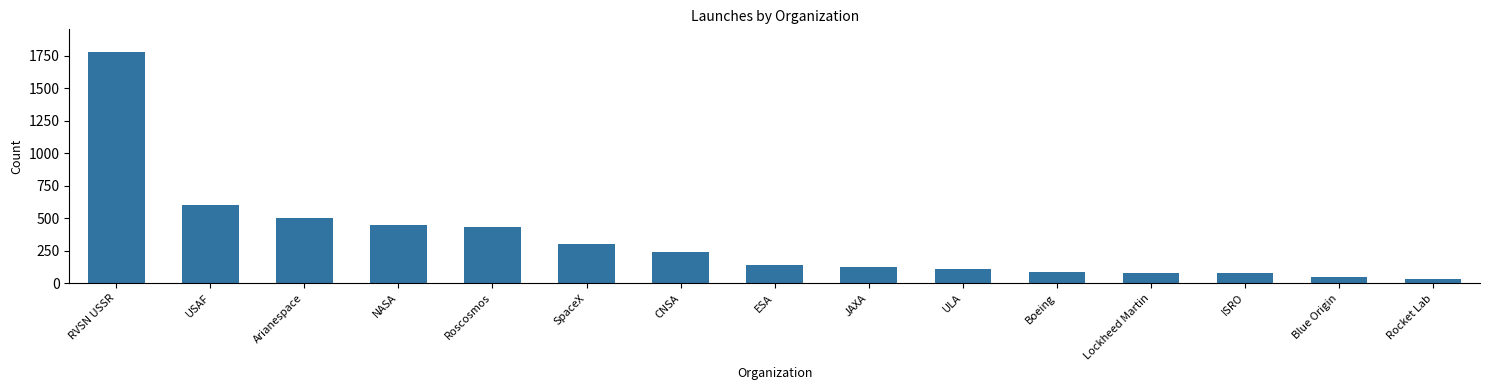

Which label corresponds to the largest value in the chart?

RVSN USSR